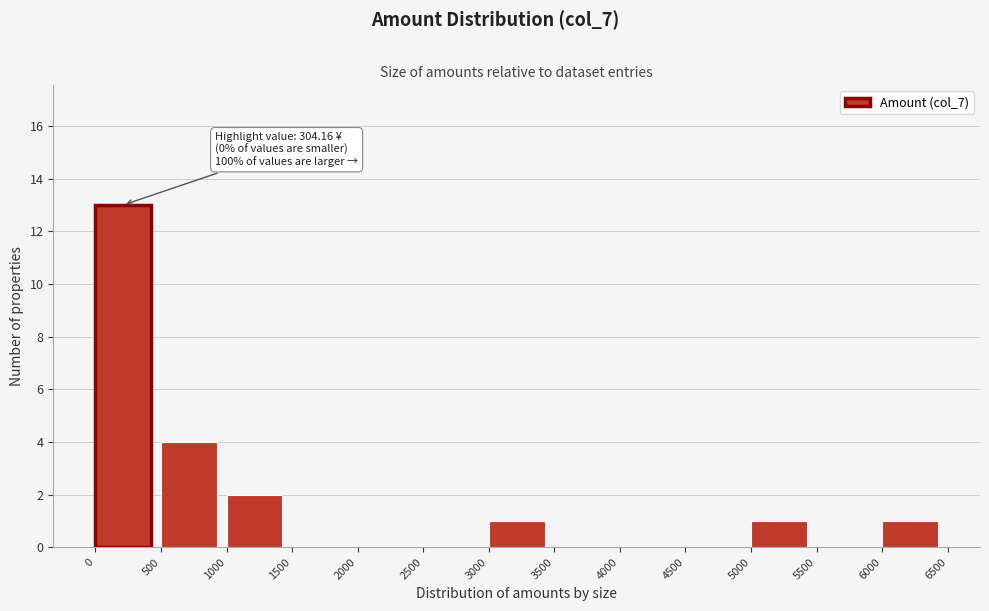

Over which range of the x-axis is the bar tallest?

0 to 500